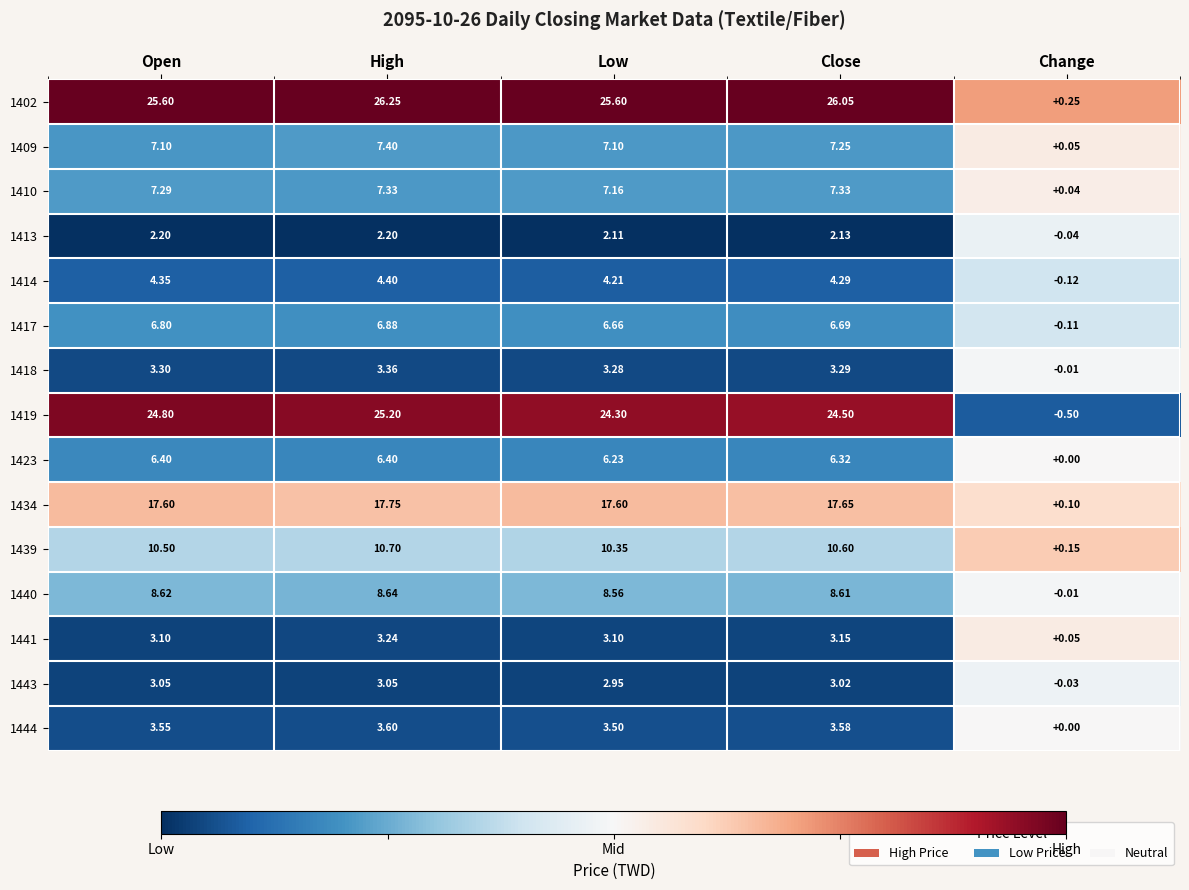

Is the value of 1417 at Change greater than the value of 1413 at Open?

No